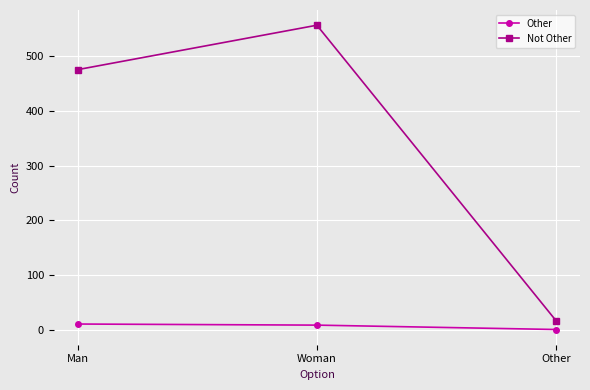

How many lines are shown in the chart?

2